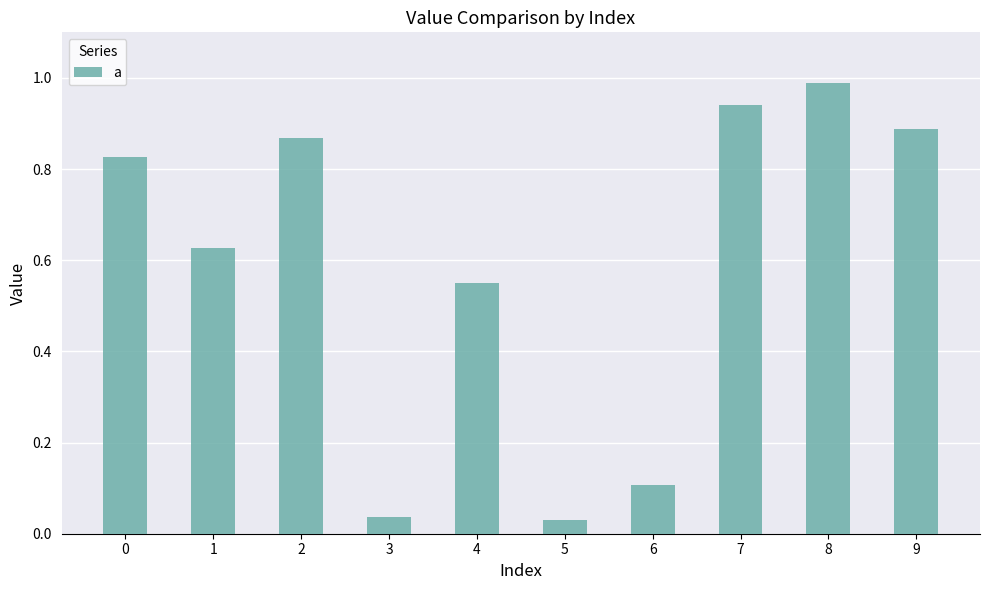

What is the sum of all values?

5.9